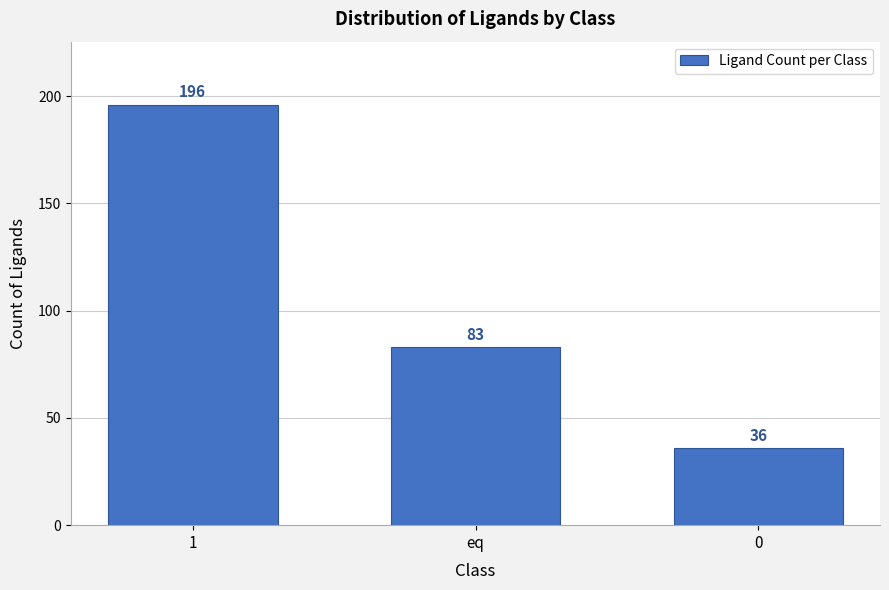

Reading left to right, transcribe all the data shown in this chart.

196	83	36